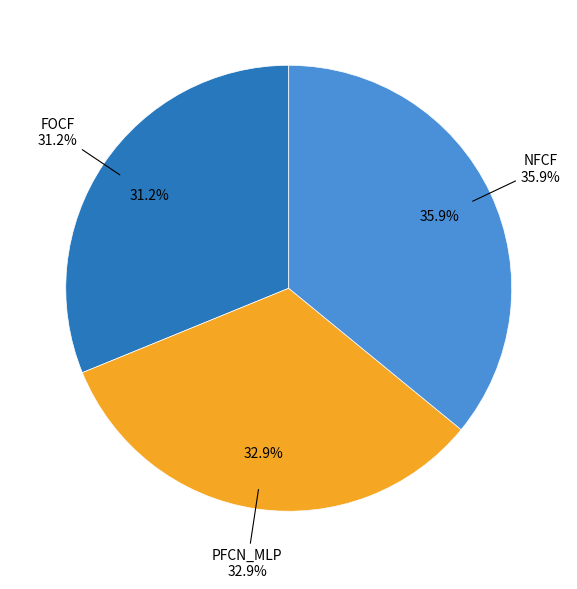

How many slices are in this pie chart?

3